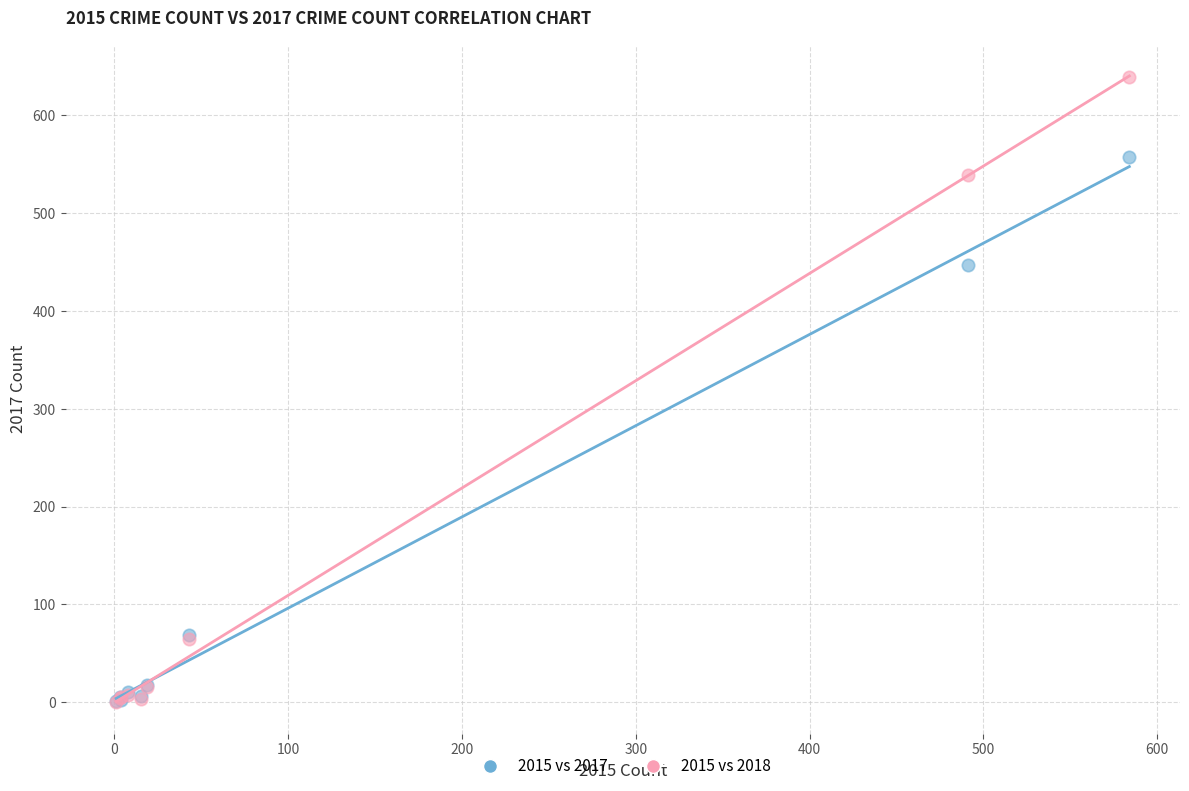

Which series contains the highest Y value?

2015 vs 2018